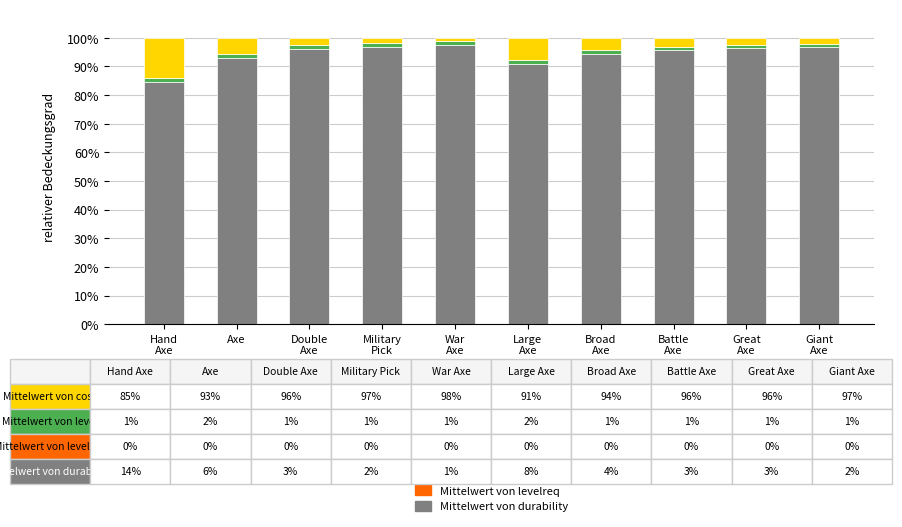

Are the bars horizontal?

No